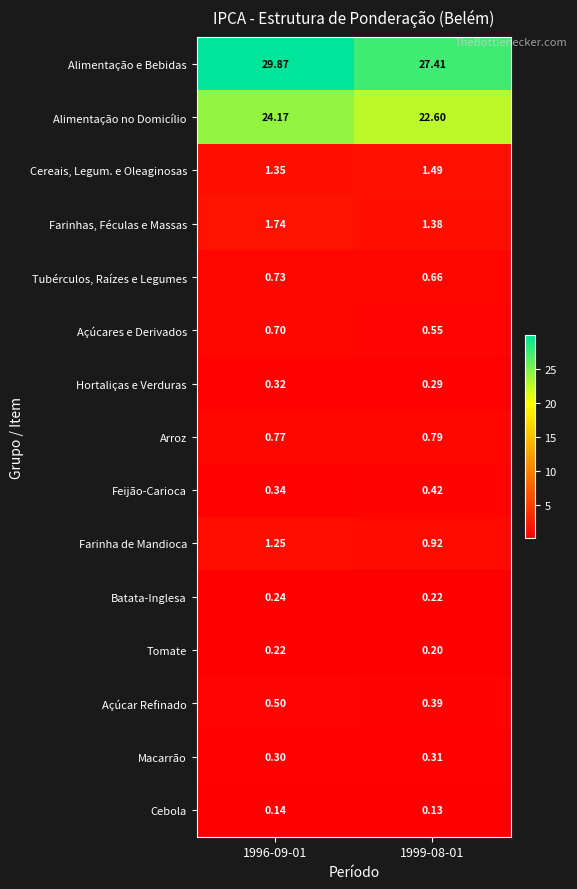

At 1996-09-01, list the series in order from smallest to largest.

Cebola, Tomate, Batata-Inglesa, Macarrão, Hortaliças e Verduras, Feijão-Carioca, Açúcar Refinado, Açúcares e Derivados, Tubérculos, Raízes e Legumes, Arroz, Farinha de Mandioca, Cereais, Legum. e Oleaginosas, Farinhas, Féculas e Massas, Alimentação no Domicílio, Alimentação e Bebidas